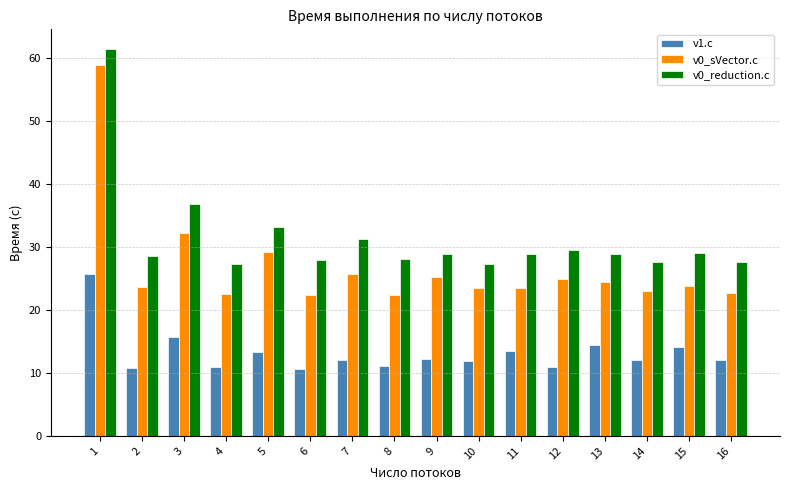

What is the minimum value shown in the chart?

10.7